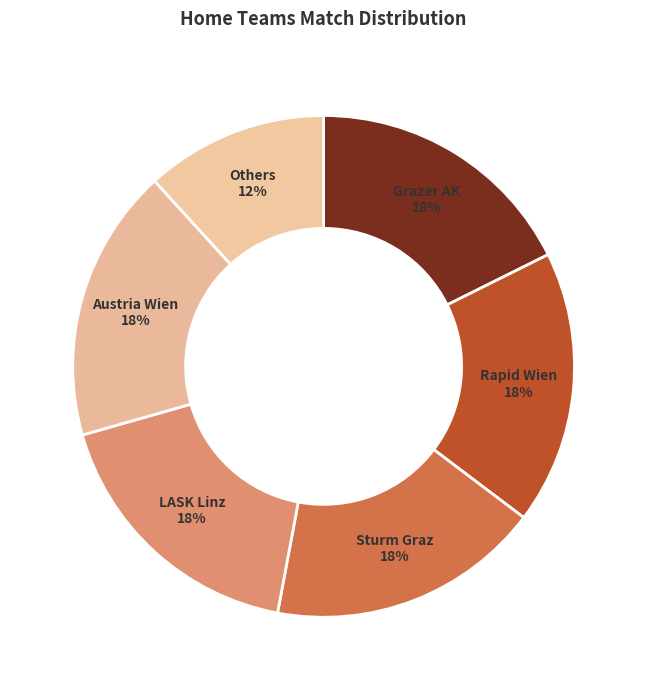

How many segments does this pie chart have?

6